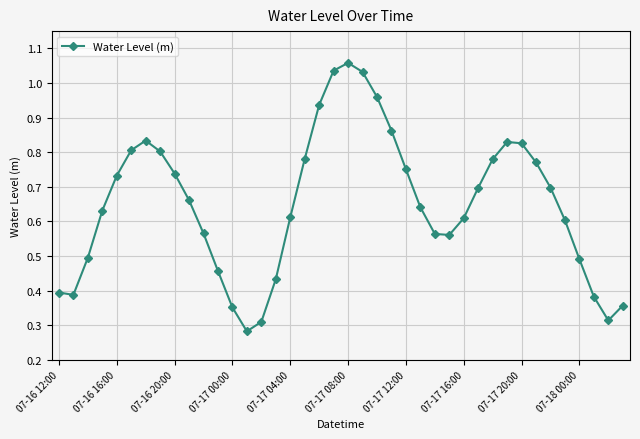

Does the chart display data point markers on the line(s)?

Yes